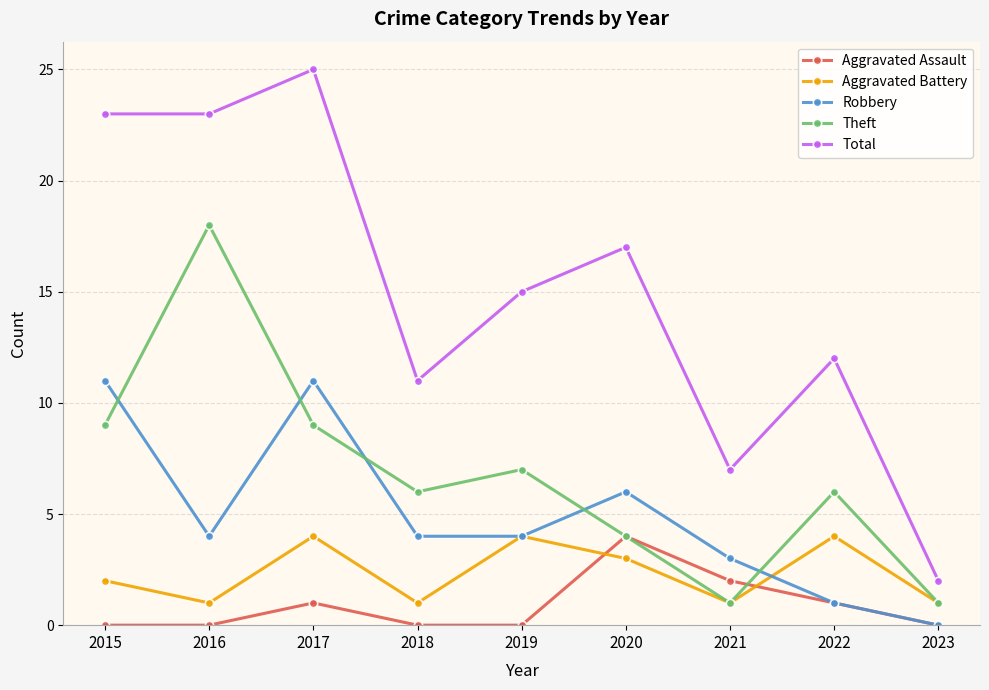

What is the difference between the maximum and minimum values in the Robbery series?

11